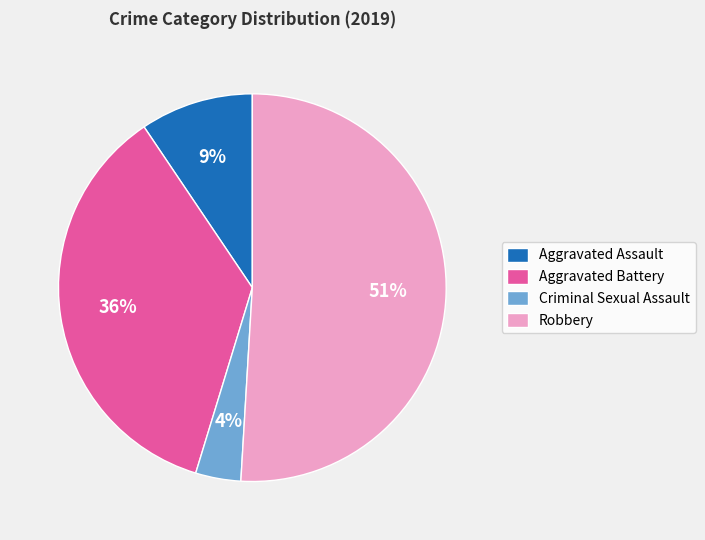

To the nearest percent, what is the difference between the largest and smallest slice percentages?

47%